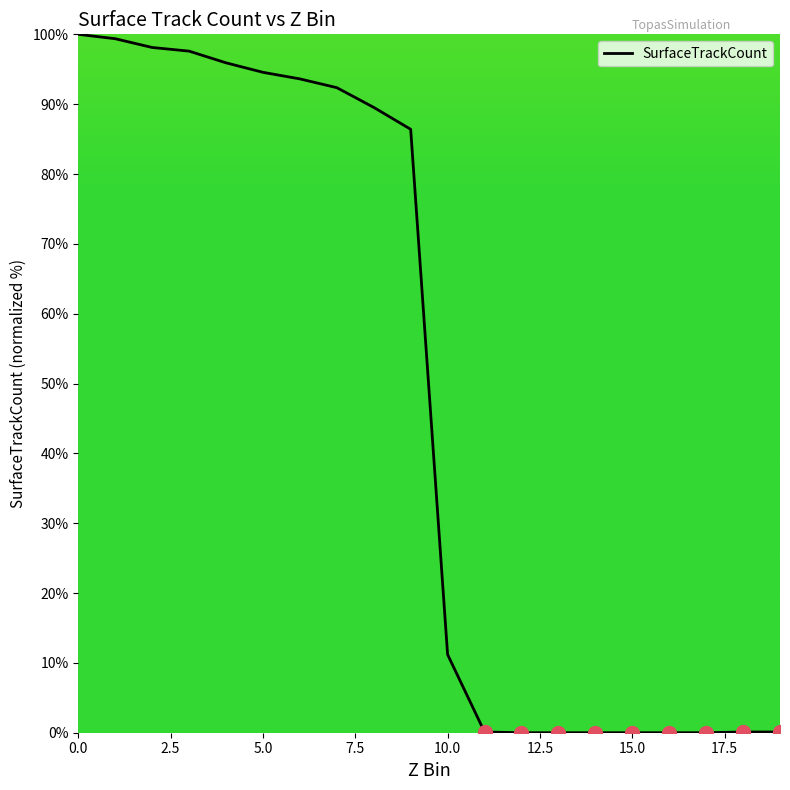

What is the greatest value displayed?

100.0